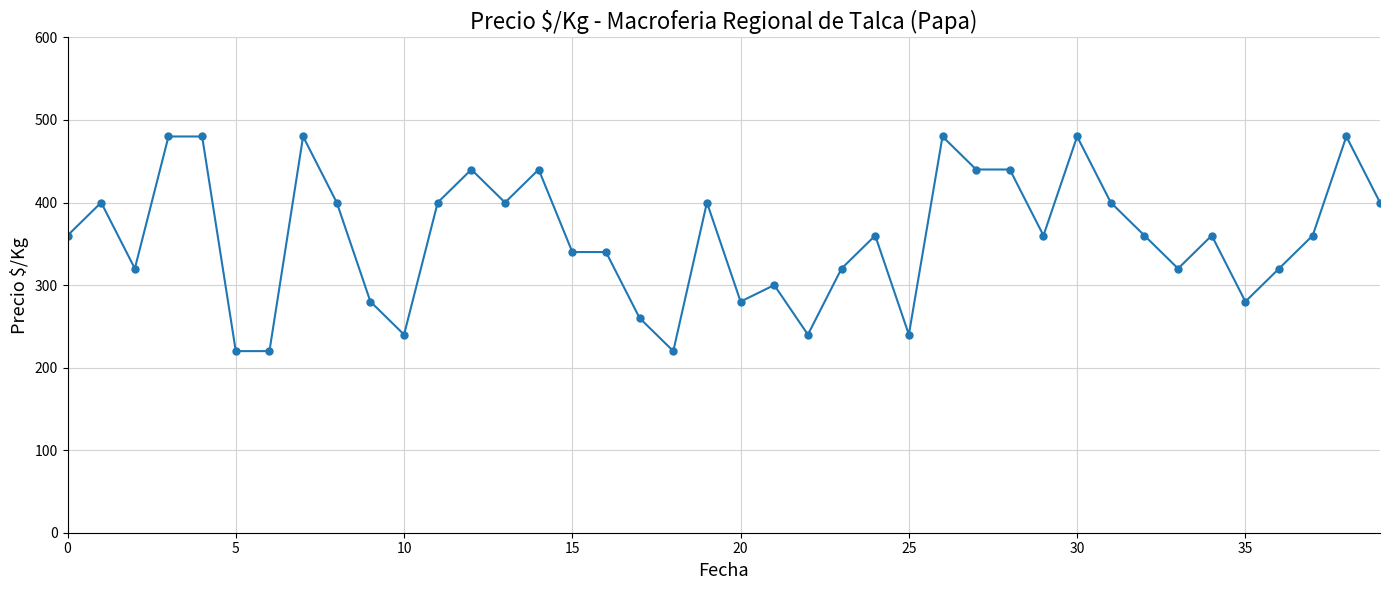

True or false: there are more than 1 points higher than both neighbors.

True